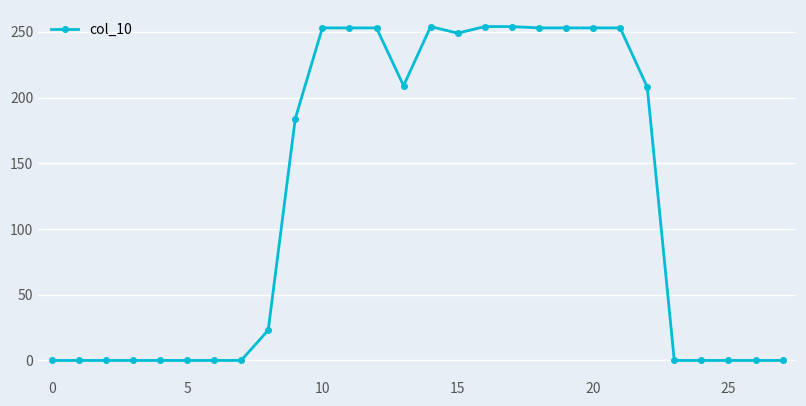

What is the difference between the maximum and second lowest values?

254